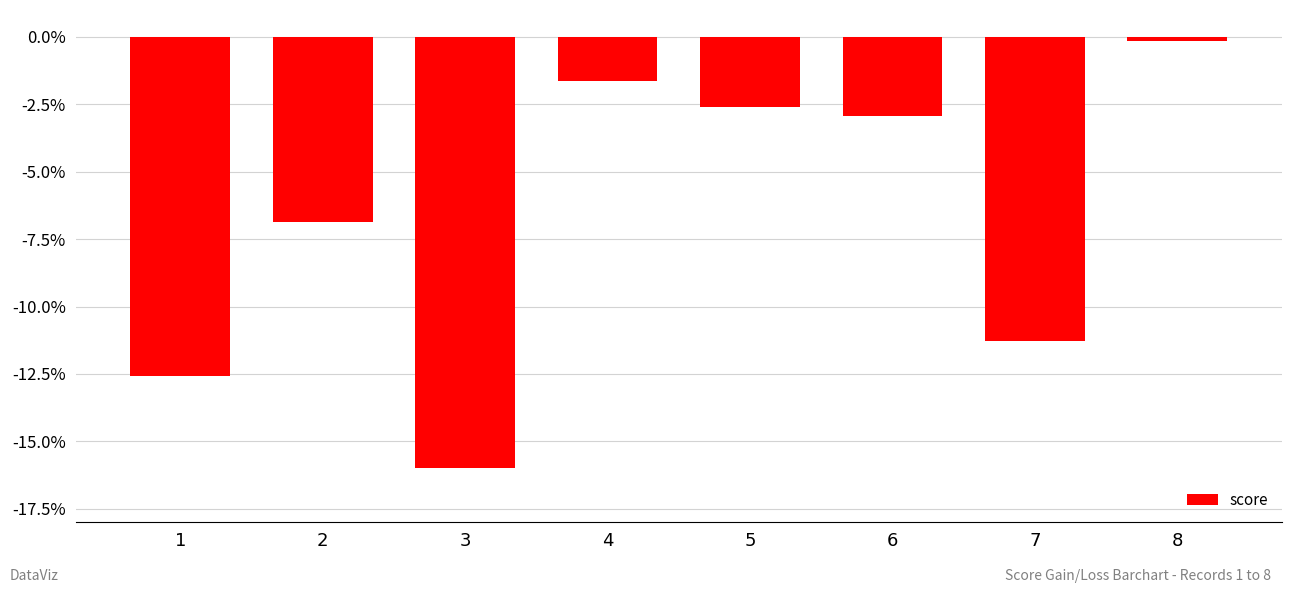

Is it true that the value at 1 is -2.8?

False